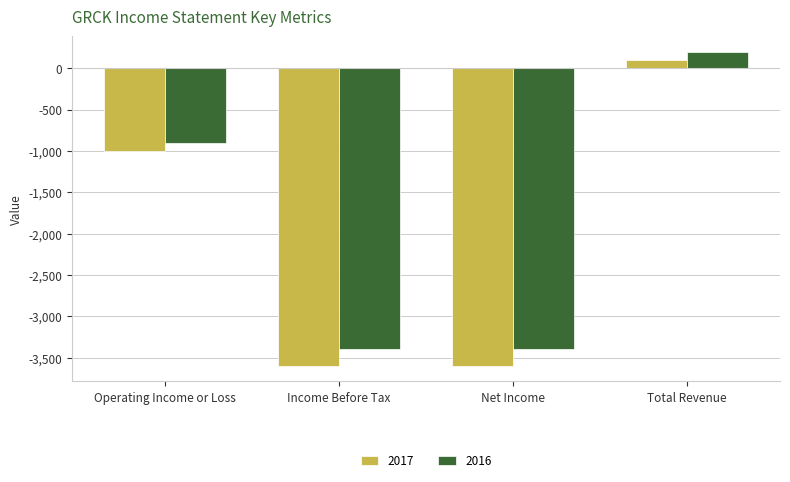

Count the number of categories in the chart.

4